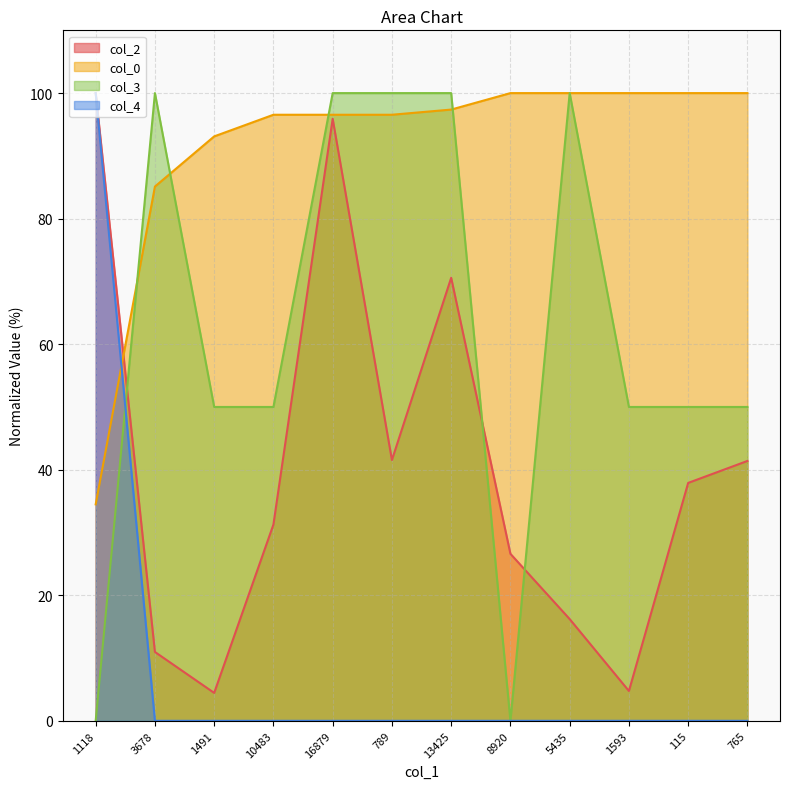

What is the label of the 8th point from the left?

8920